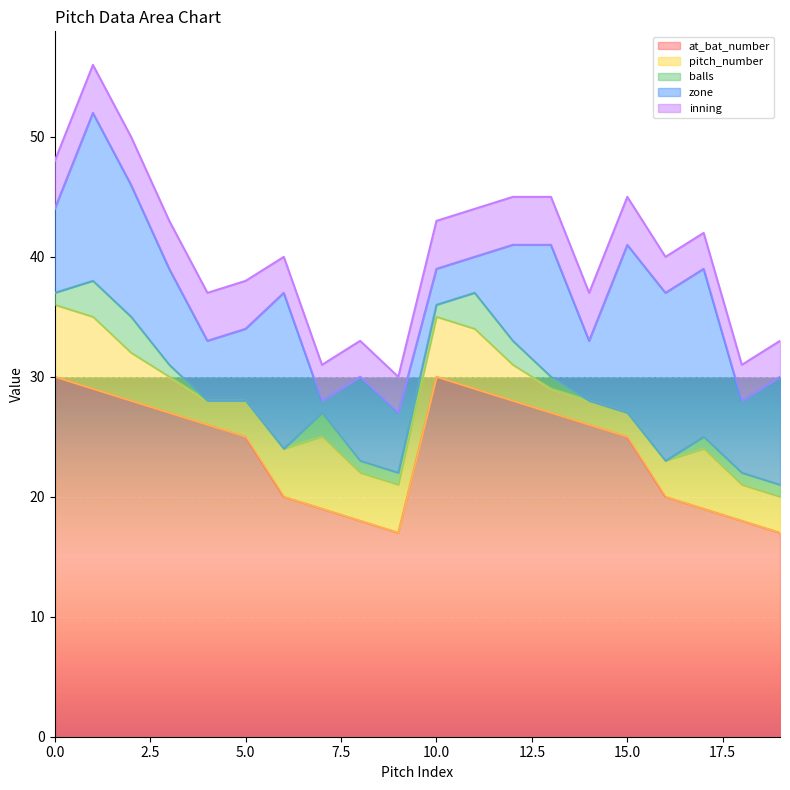

List the series in order of their peak value, highest first.

at_bat_number, zone, pitch_number, inning, balls